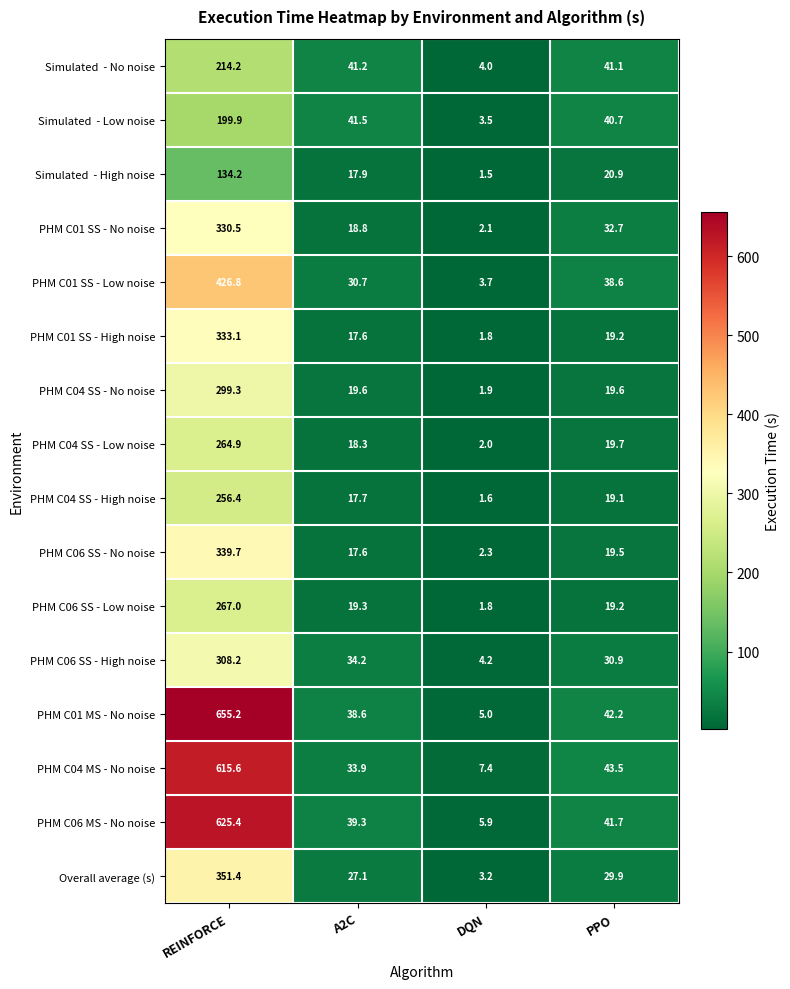

Between REINFORCE and PPO, which series saw the biggest shift?

PHM C01 MS - No noise